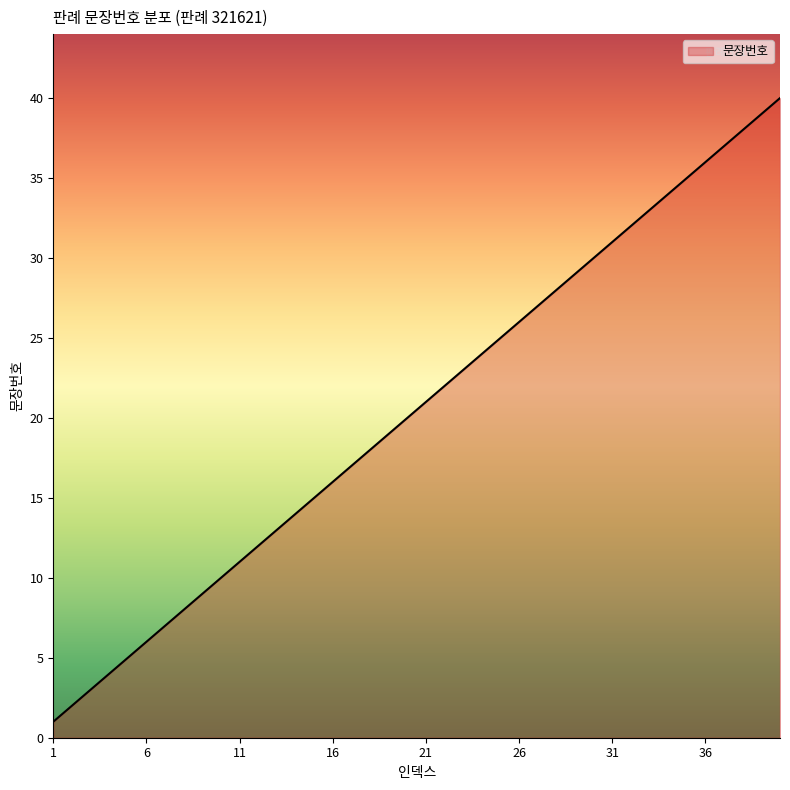

What is the maximum value shown in the chart?

40